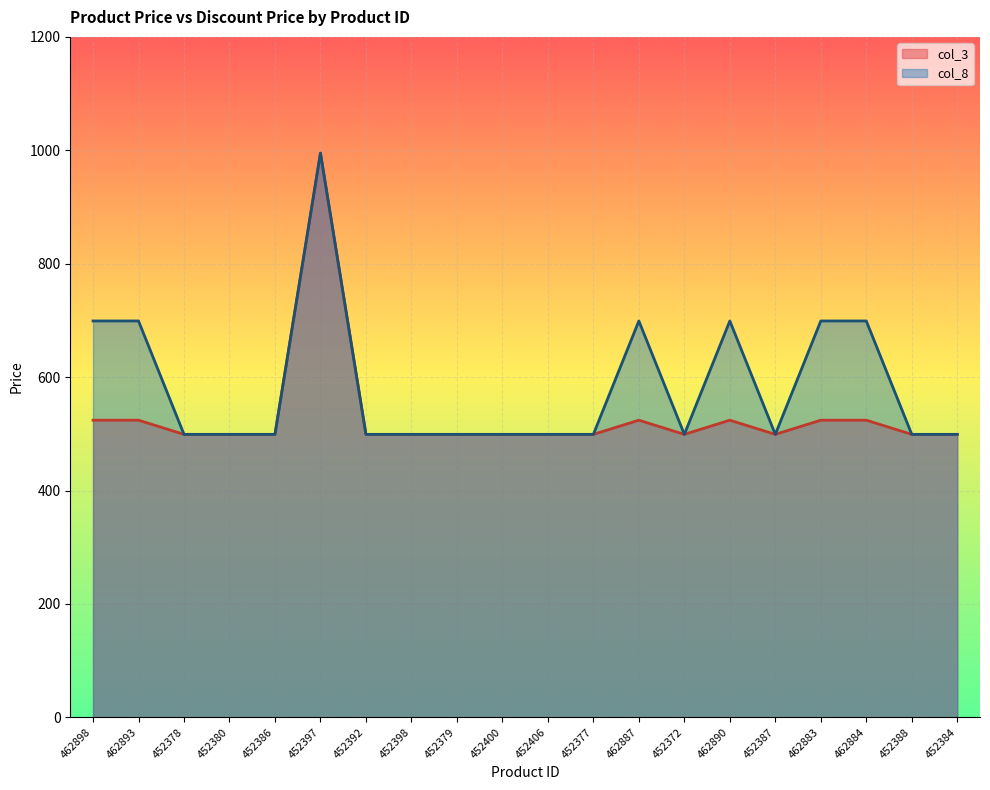

True or false: col_8 and col_3 intersect in this chart.

False